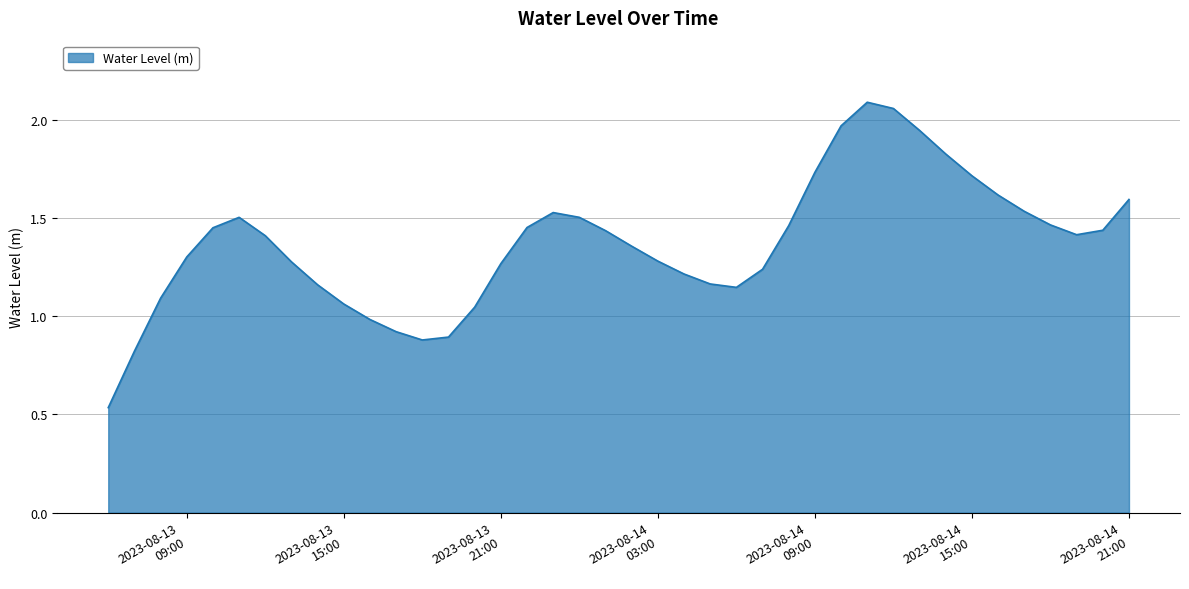

What is the difference between the maximum and minimum values?

1.6